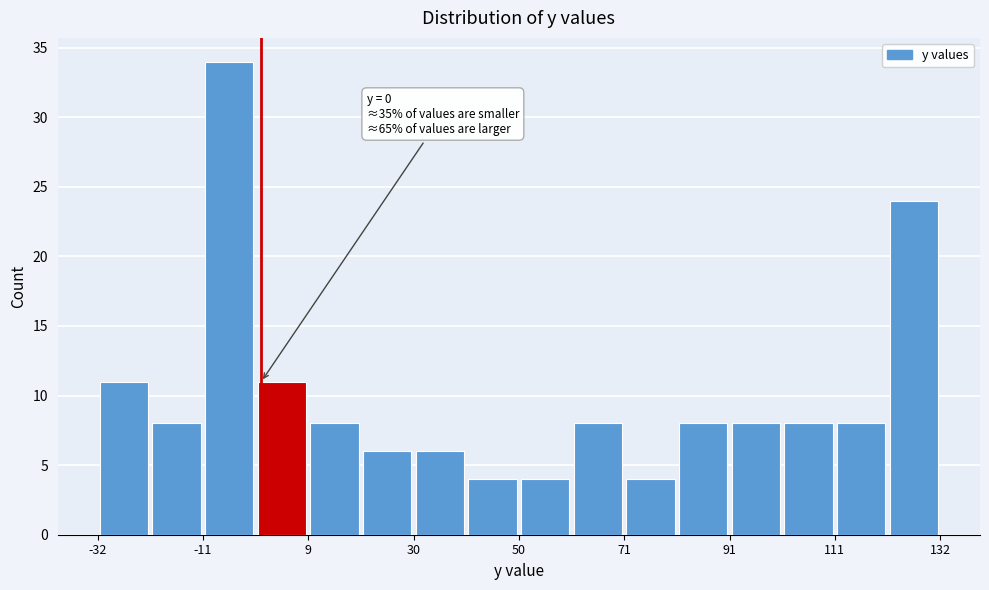

Read against the x-axis, roughly where is the centre of the tallest bar?

-5